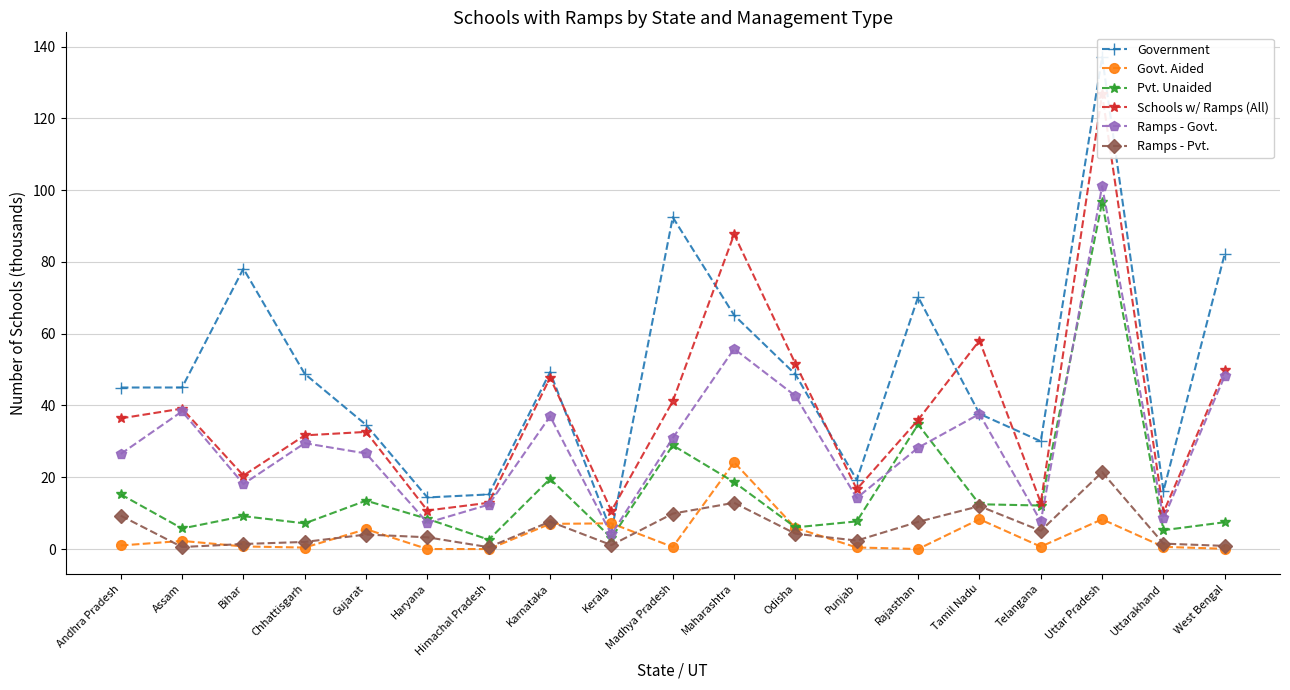

True or false: Pvt. Unaided has more than 1 interior local peaks.

True